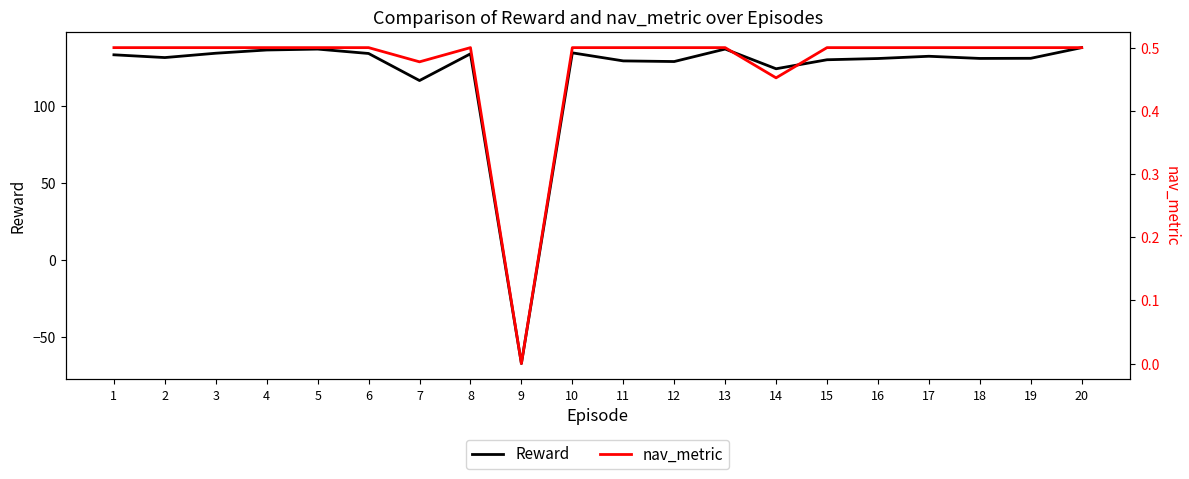

Which series changed the most between 9 and 12?

Reward